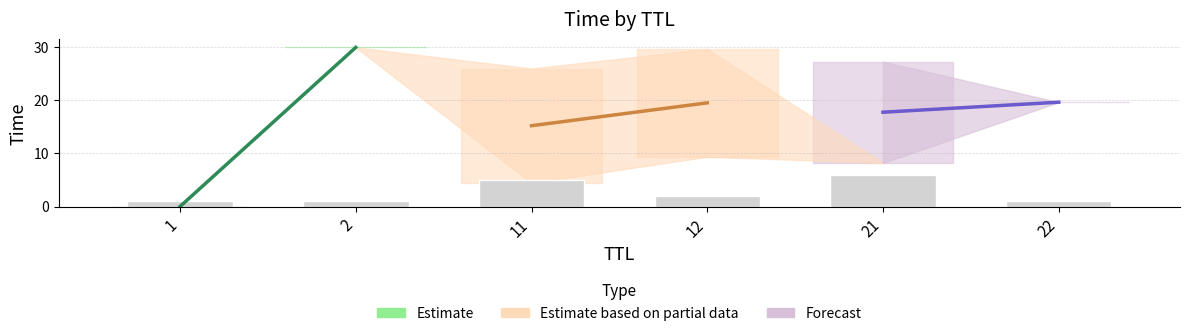

At which label is the value closest to 3?

12